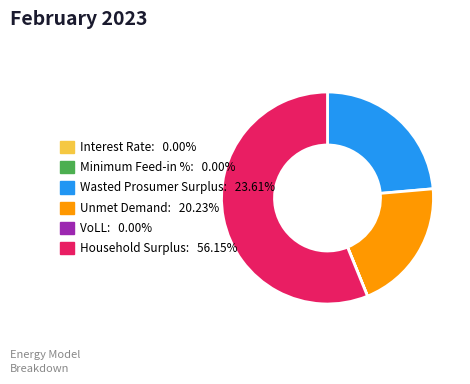

Which slice is the largest?

Household Surplus